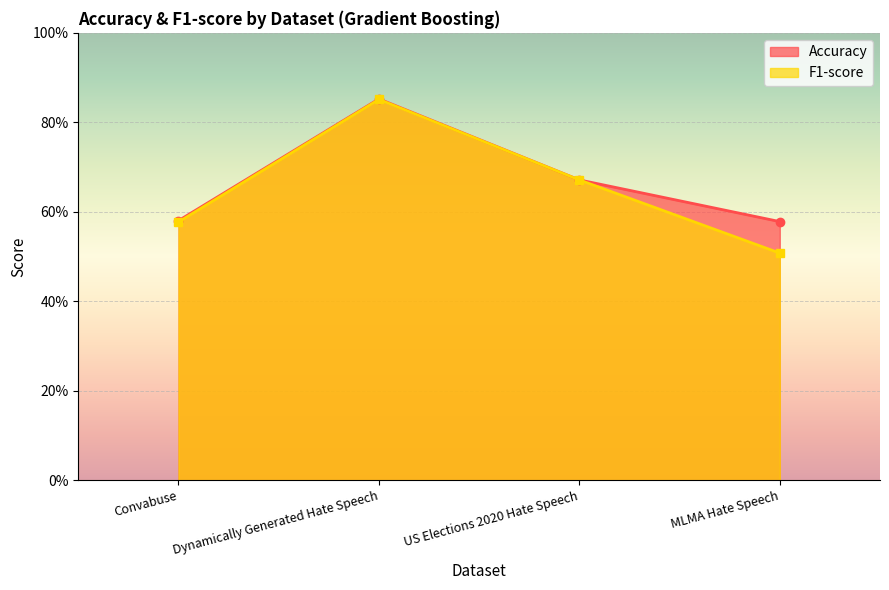

What value does the F1-score series have at US Elections 2020 Hate Speech?

0.7